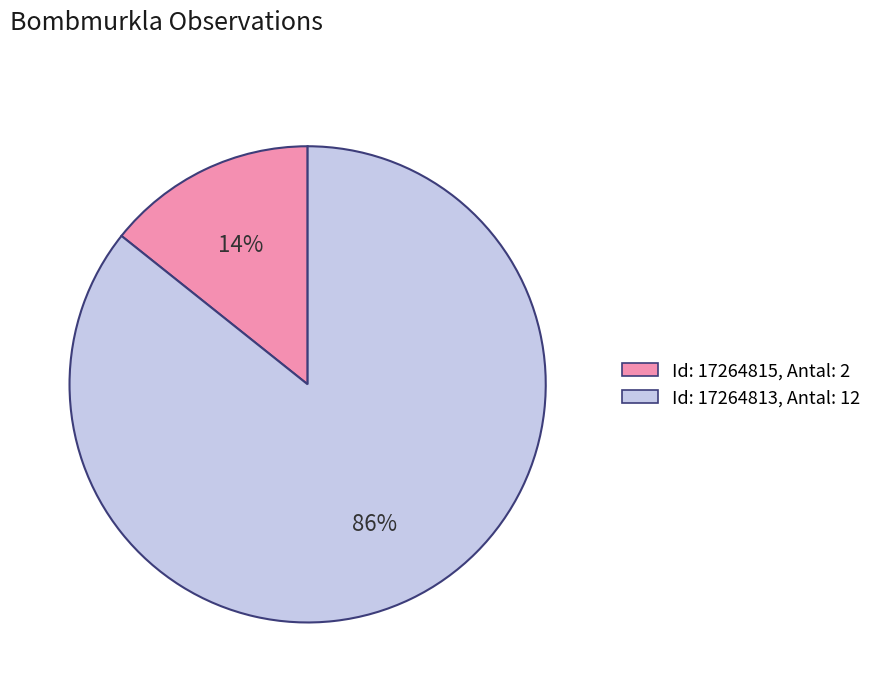

Is there a majority slice in this chart?

Yes